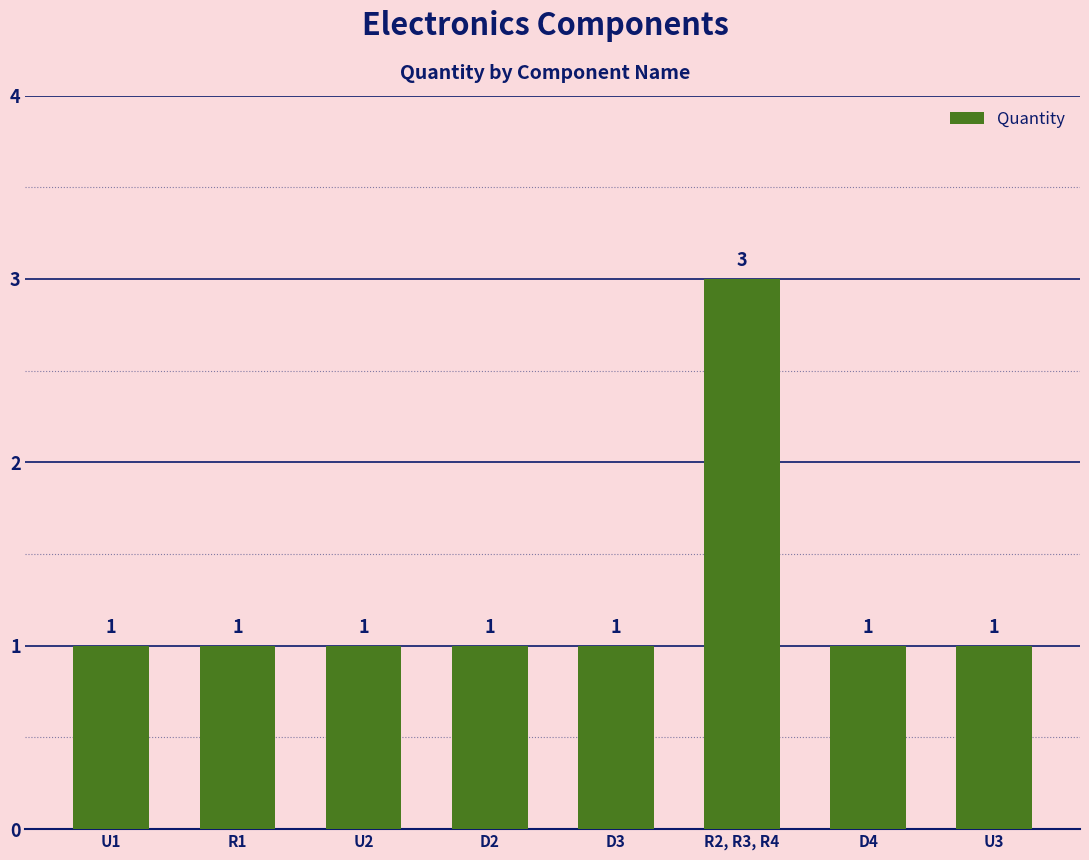

What is the value of the 2nd bar from the left?

1